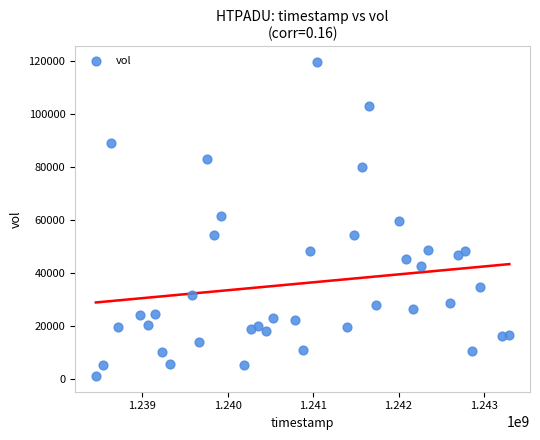

What is the range of Y values (max minus min)?

118800